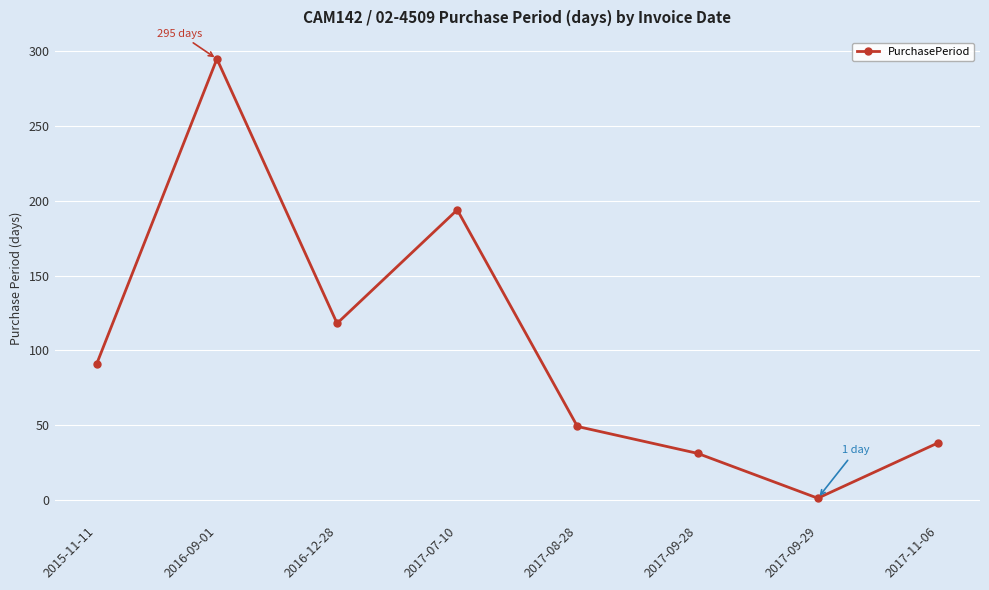

List the labels in order of value, smallest first.

2017-09-29, 2017-09-28, 2017-11-06, 2017-08-28, 2015-11-11, 2016-12-28, 2017-07-10, 2016-09-01